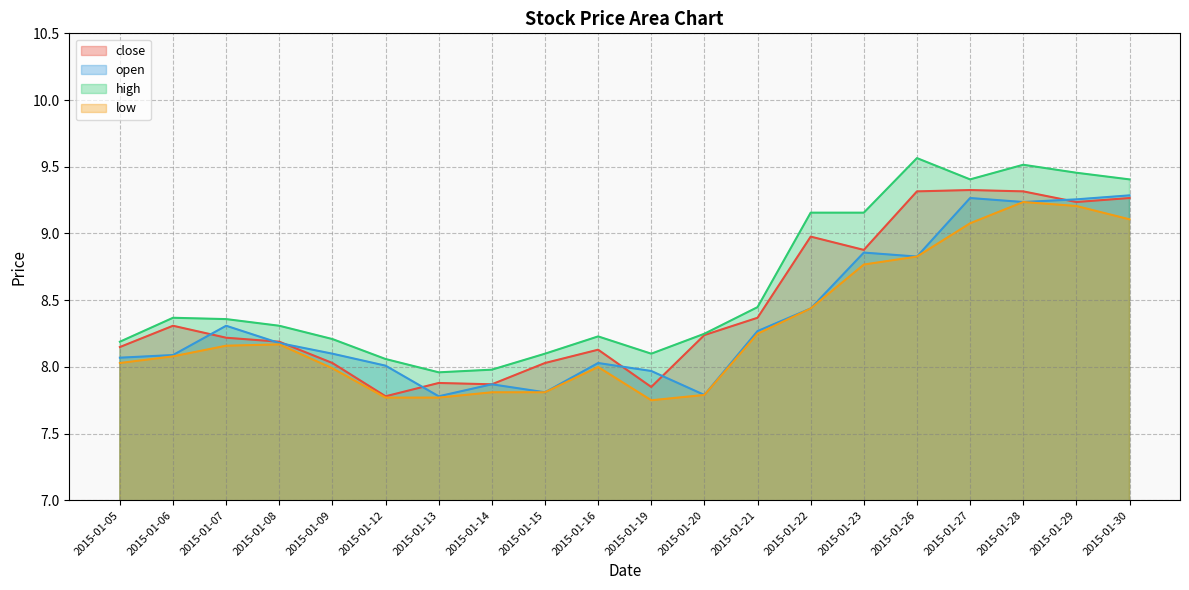

At 2015-01-21, list the series in order from largest to smallest.

high, close, open, low